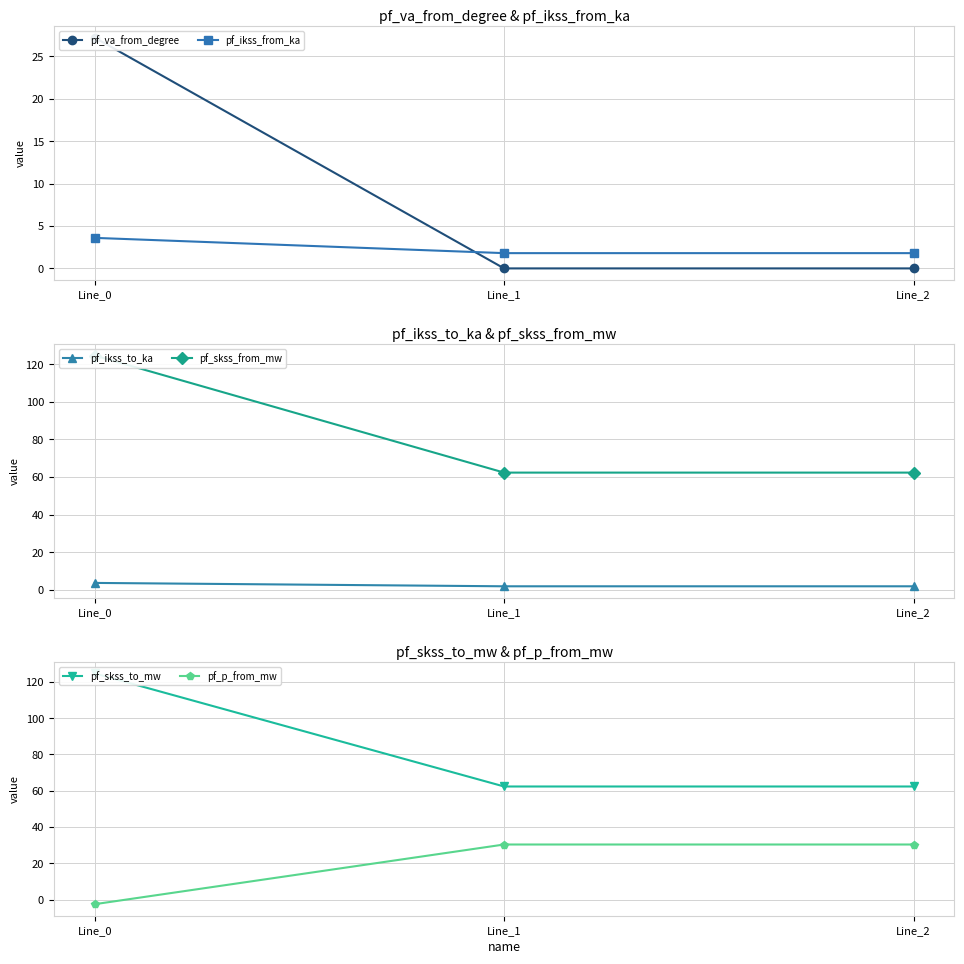

What is the difference between the maximum and minimum values in the pf_p_from_mw series?

32.9